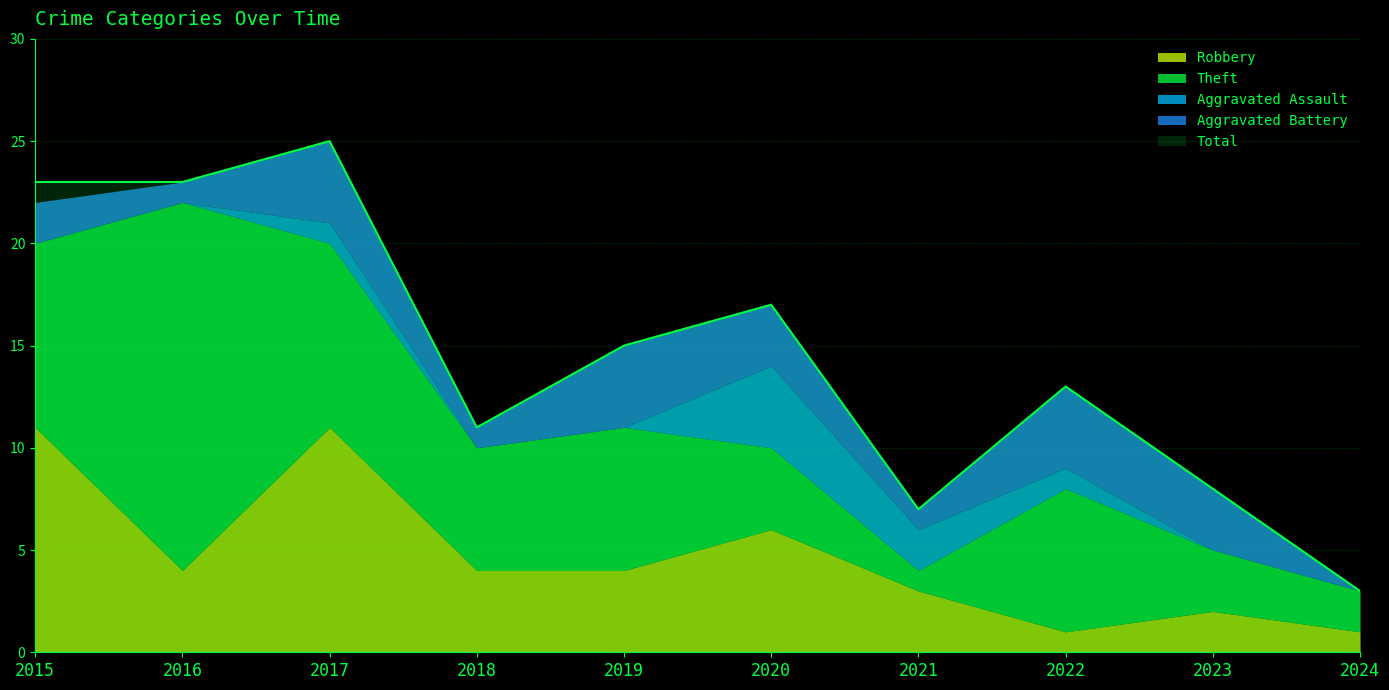

How many lines are shown in the chart?

5